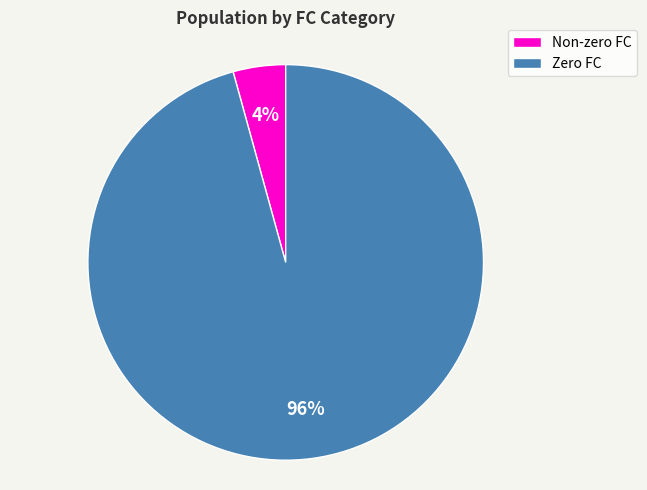

How many segments does this pie chart have?

2